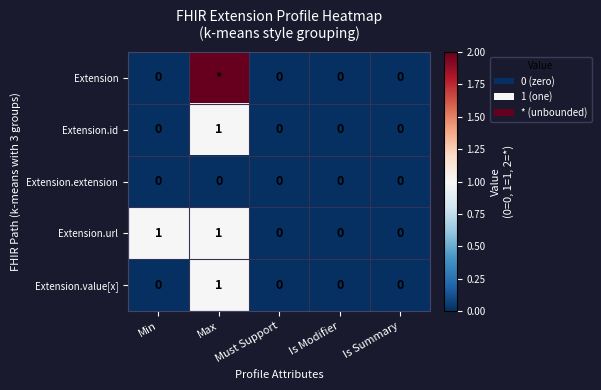

Is it true that Extension.url equals 0 at Max?

False